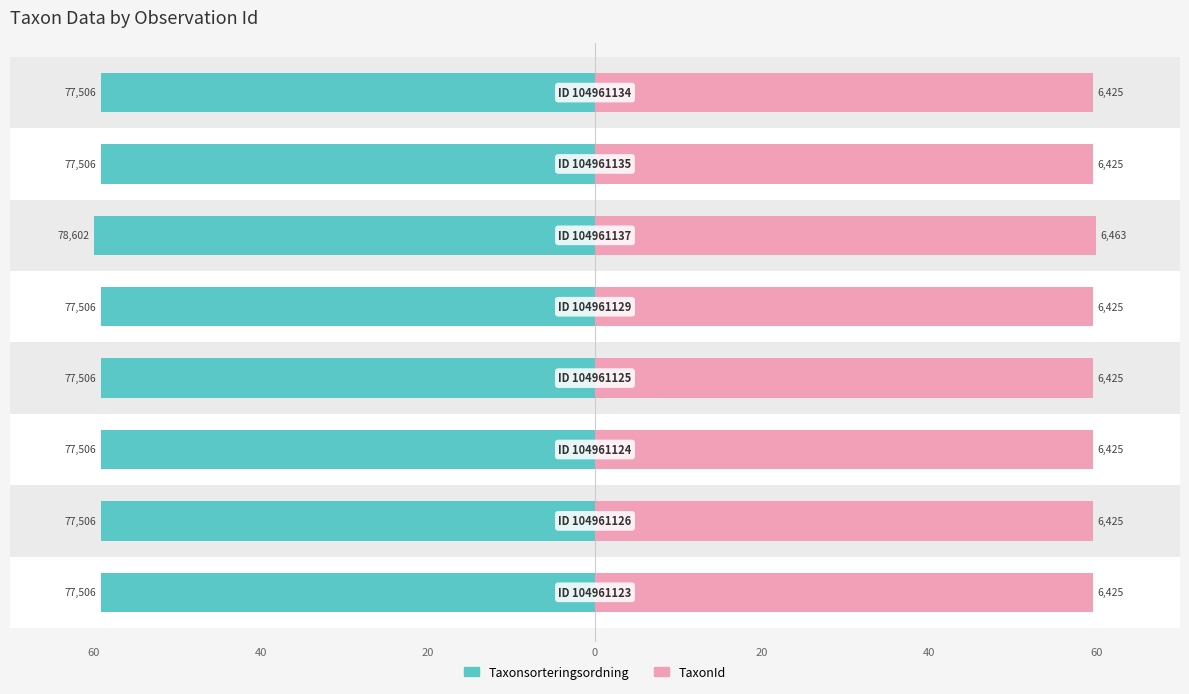

What is the difference between the maximum and minimum values in the Taxonsorteringsordning series?

0.8